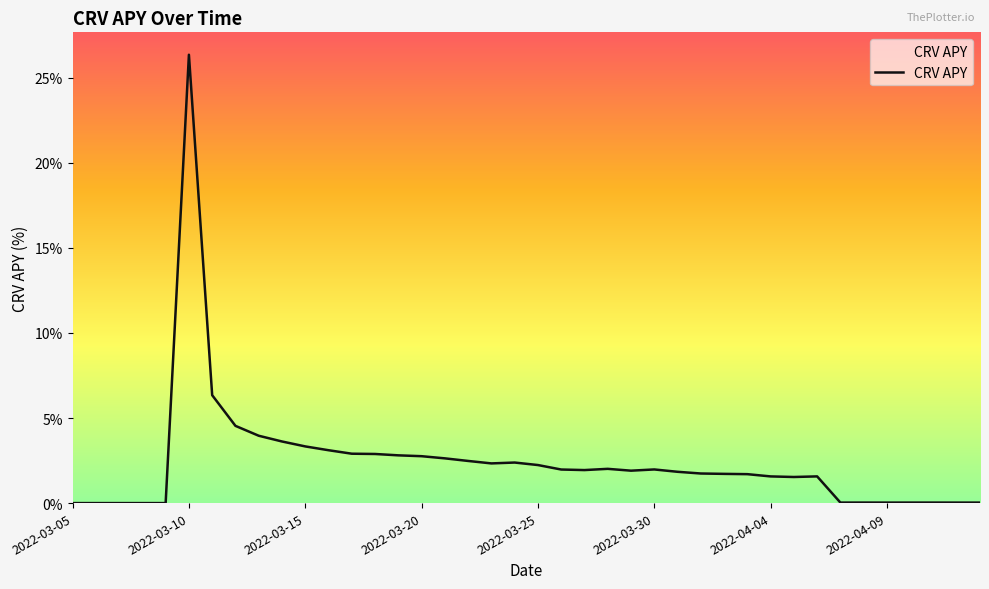

What is the difference between the maximum and minimum values?

26.4